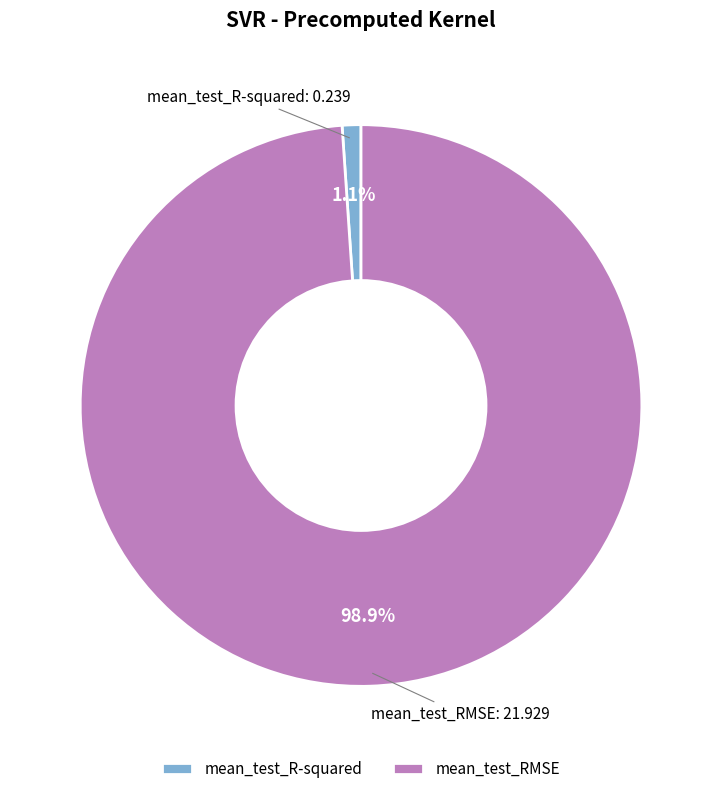

How much of the chart is everything except mean_test_R-squared?

98.9%